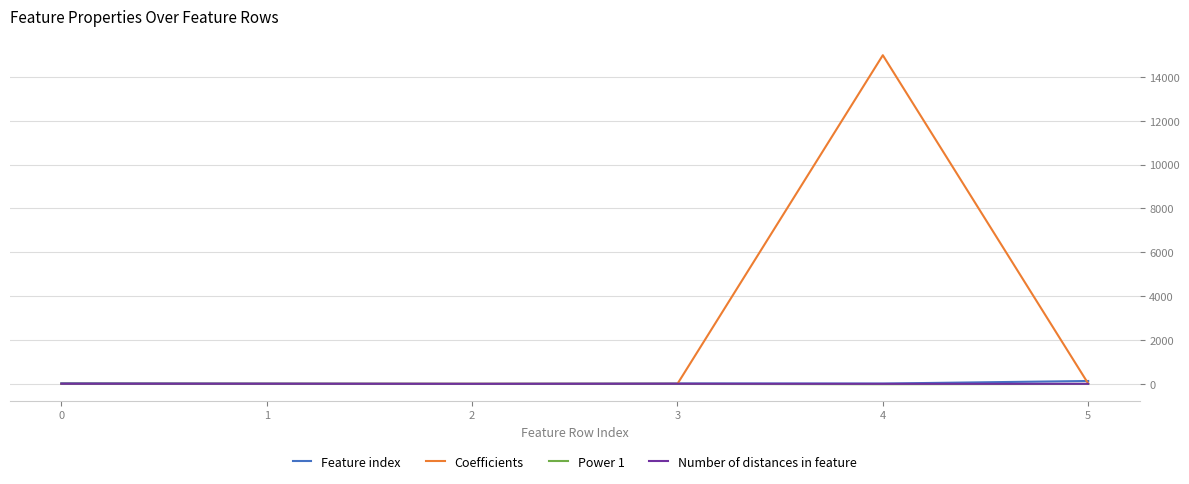

Which series changed the most between 4 and 5?

Coefficients